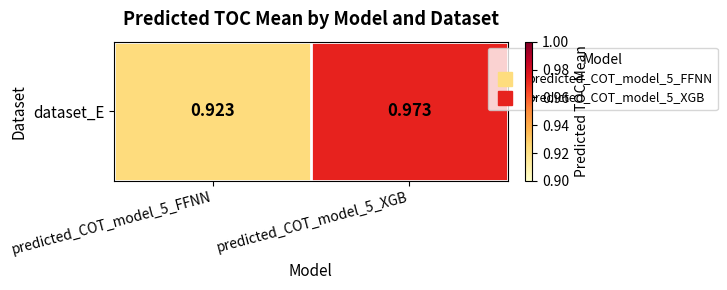

Reading left to right, extract all data points from this chart.

predicted_COT_model_5_FFNN=0.9	predicted_COT_model_5_XGB=1.0